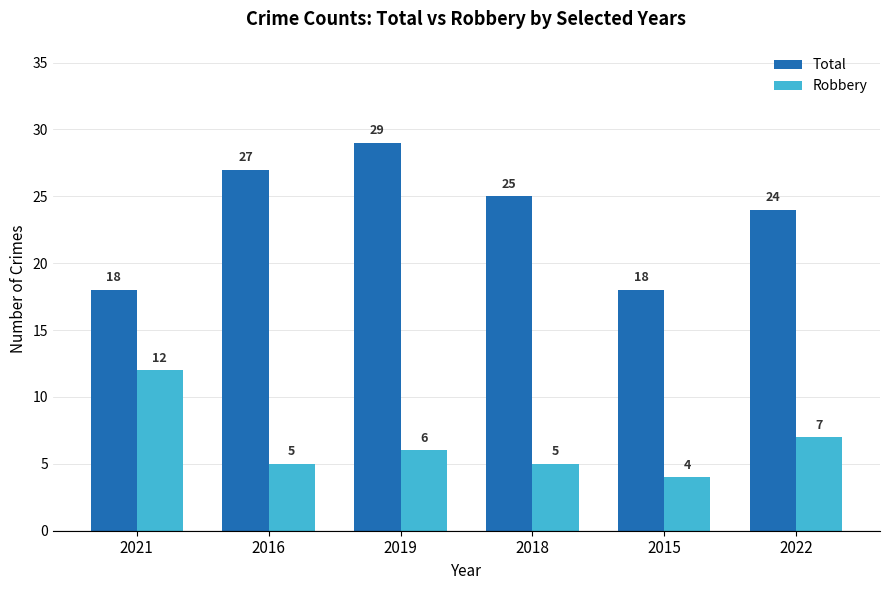

The value of Total at 2015 is 18. True or false?

True